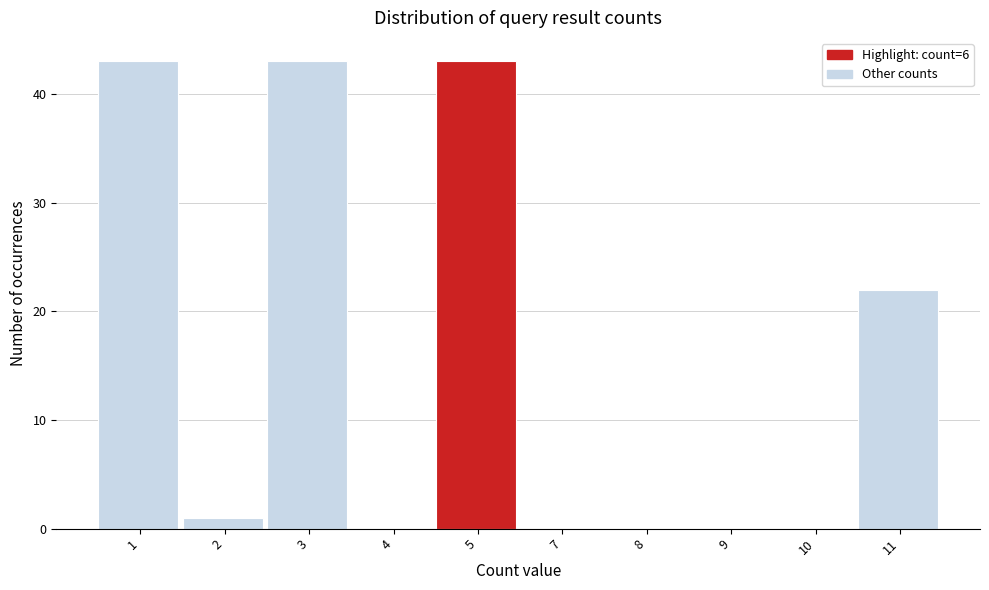

Reading left to right, extract all data points from this chart.

1=43	2=1	3=43	4=0	5=43	7=0	8=0	9=0	10=0	11=22